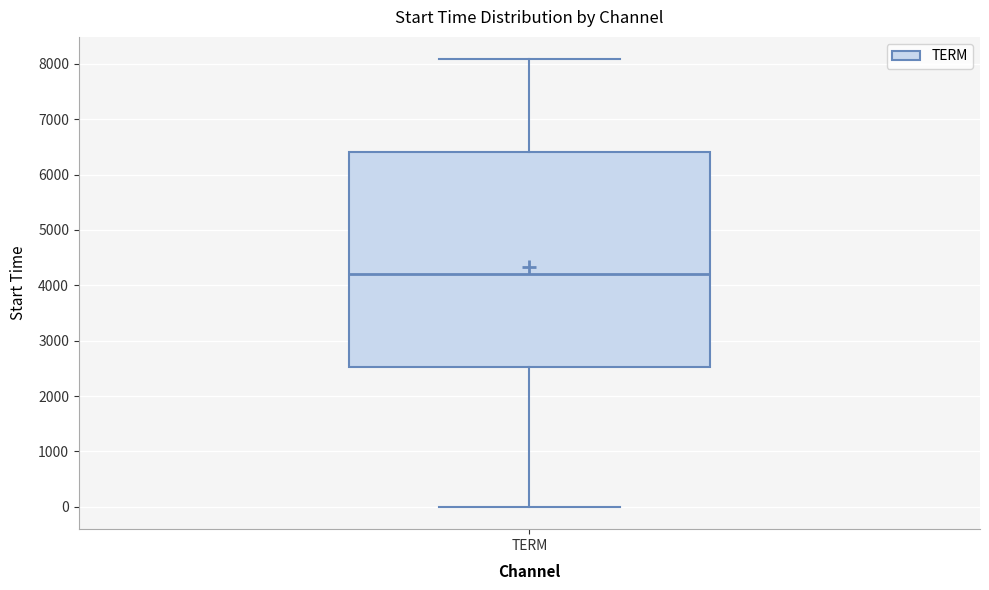

Read this box plot against the y-axis: the position of the median line, the range covered by the box, and the ends of both whiskers. The values are not printed on the chart, so give them approximately, as read against the axis.

median 4200, box 2500 to 6400, whiskers 0 to 8100